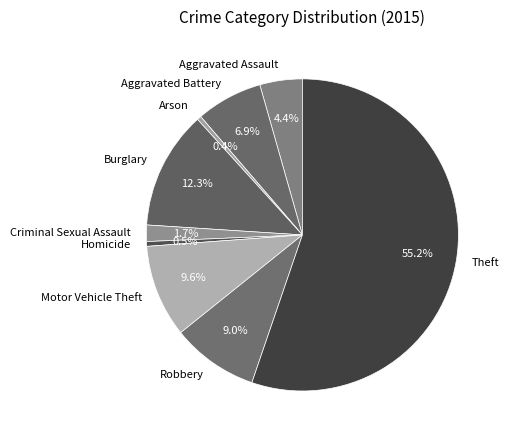

Which has a higher value, Robbery or Theft?

Theft